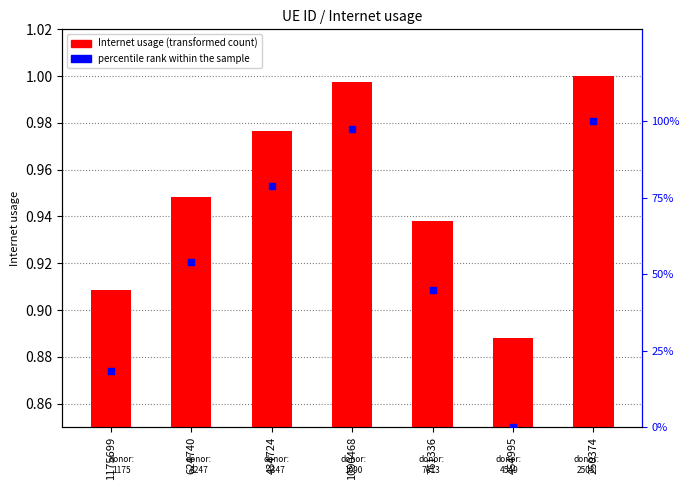

What is the total value across all series at 1175699?

19.3